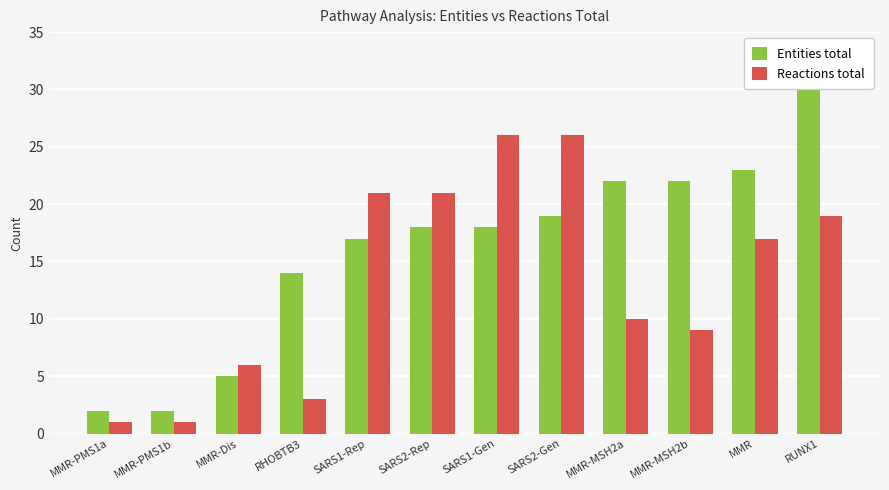

Is it true that Reactions total equals 27 at SARS2-Rep?

False